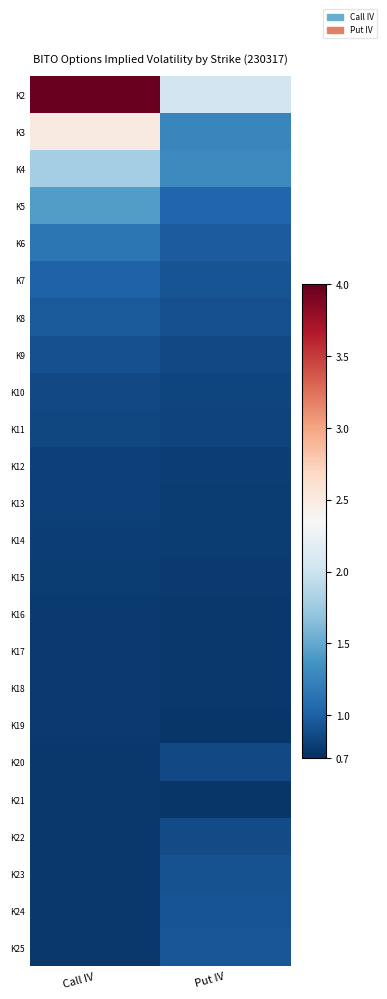

At Put IV, list the series in order from largest to smallest.

K2, K4, K3, K5, K6, K25, K7, K24, K23, K8, K22, K20, K9, K10, K11, K12, K13, K14, K15, K16, K18, K17, K19, K21